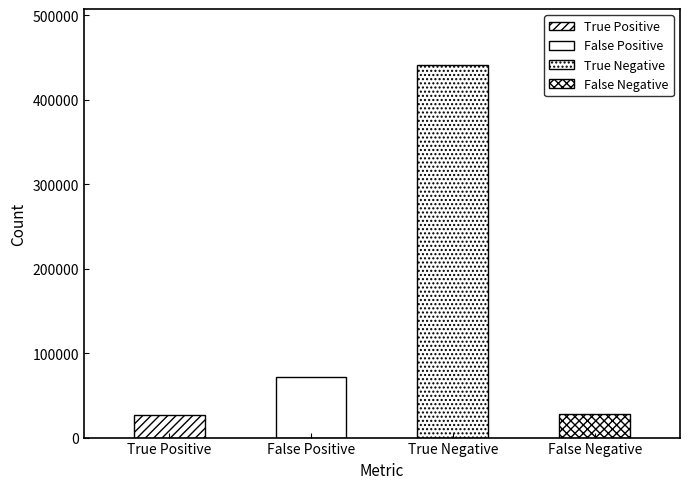

Approximately how many times larger is the value at False Positive compared to False Negative?

2.6